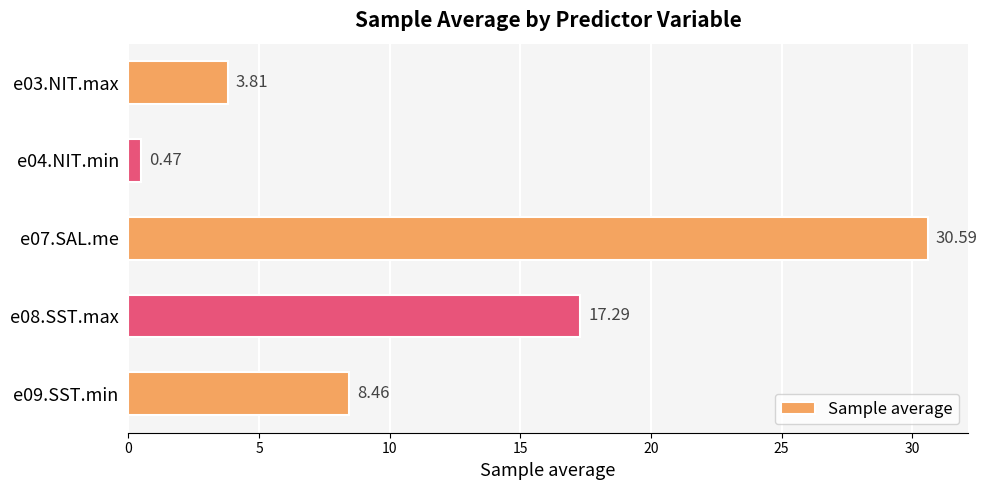

Rank the categories by value from lowest to highest.

e04.NIT.min, e03.NIT.max, e09.SST.min, e08.SST.max, e07.SAL.me